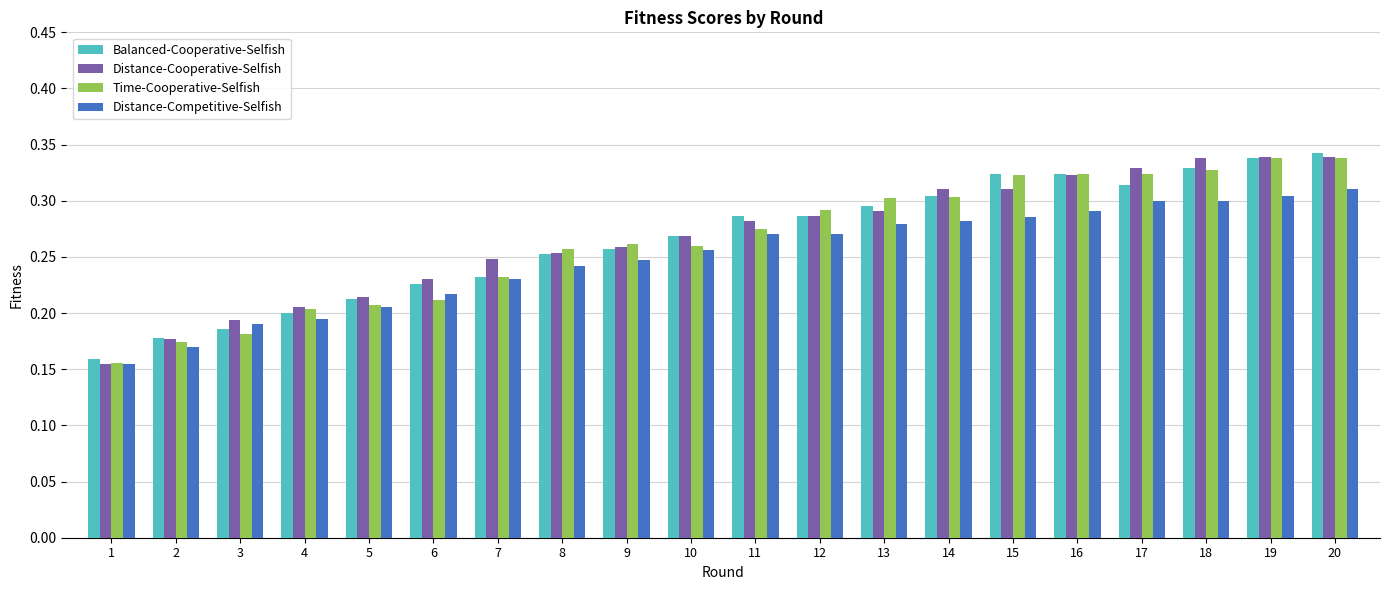

How many distinct data groups are displayed?

4